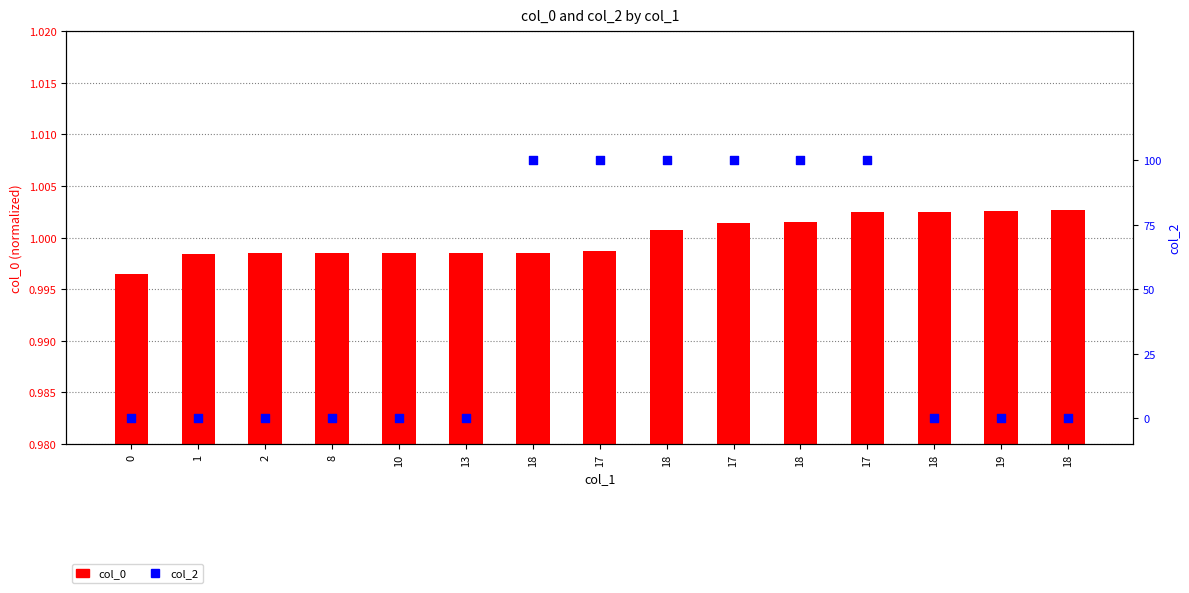

What is the total value across all series at 18?

2.0